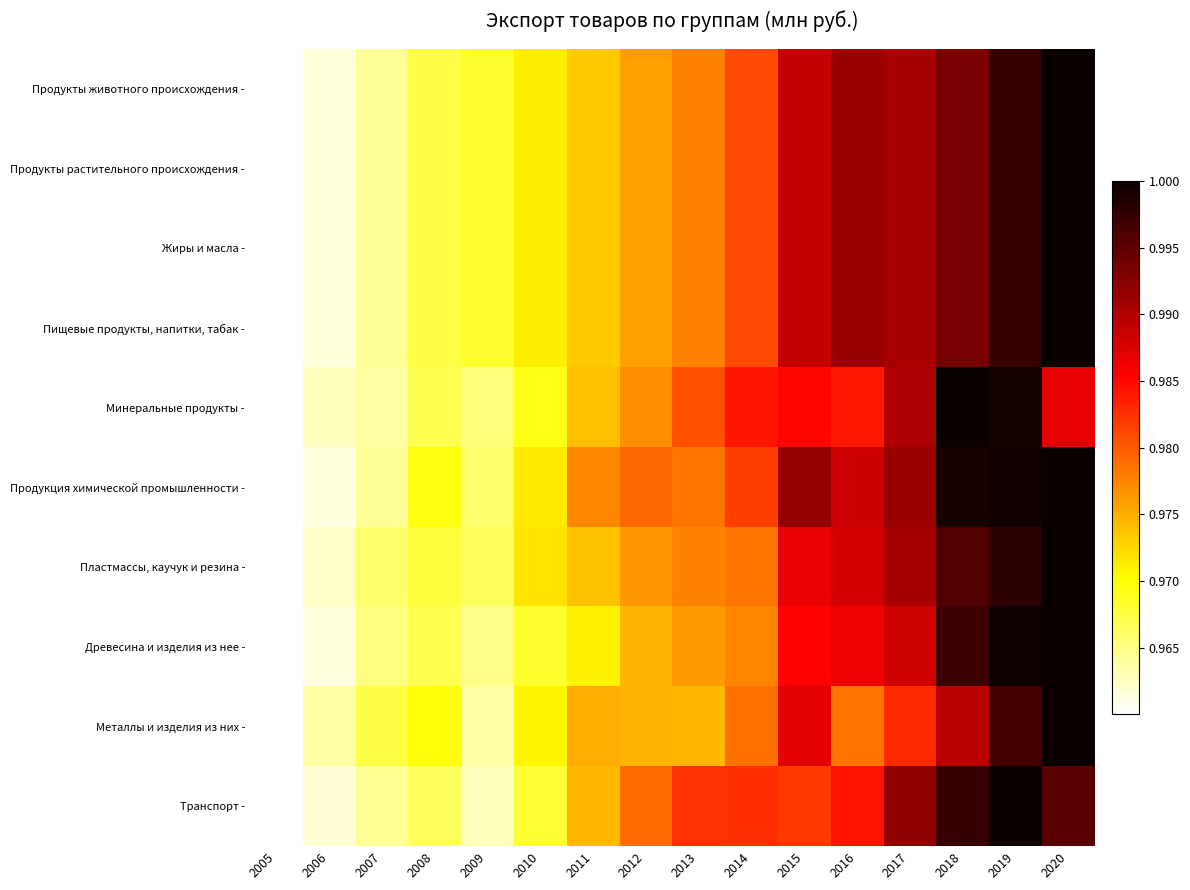

Between 2019 and 2020, which series saw the biggest shift?

Минеральные продукты -